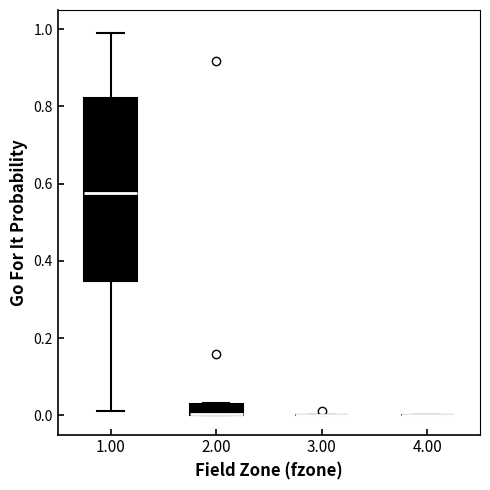

Which box is the tallest, from its lower edge to its upper edge?

1.00